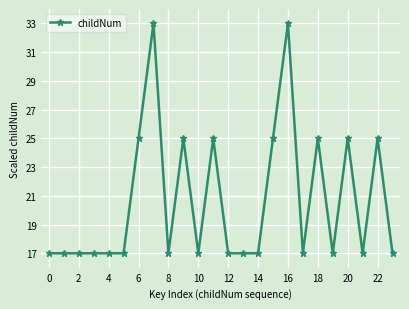

What is the value of the 24th point from the left?

17.0